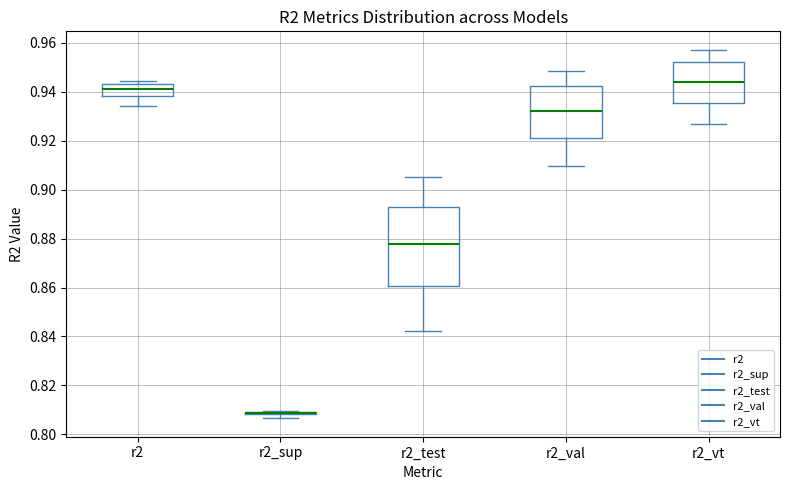

Where is the lower edge of the box for r2_sup on the y-axis? The values are not printed on the chart, so give them approximately, as read against the axis.

0.808